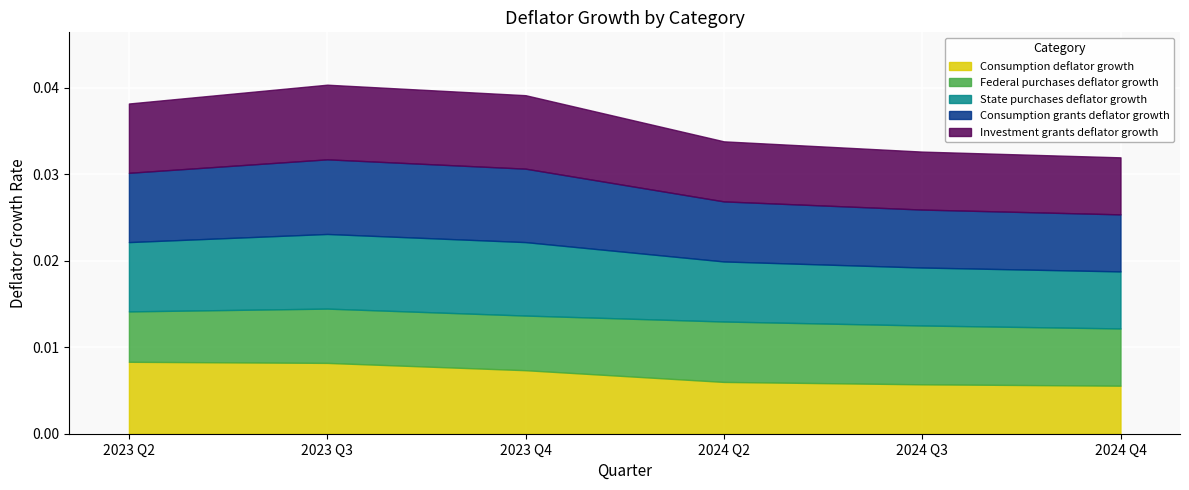

Rank the series by their maximum value, from lowest to highest.

Federal purchases deflator growth, Consumption deflator growth, State purchases deflator growth, Consumption grants deflator growth, Investment grants deflator growth